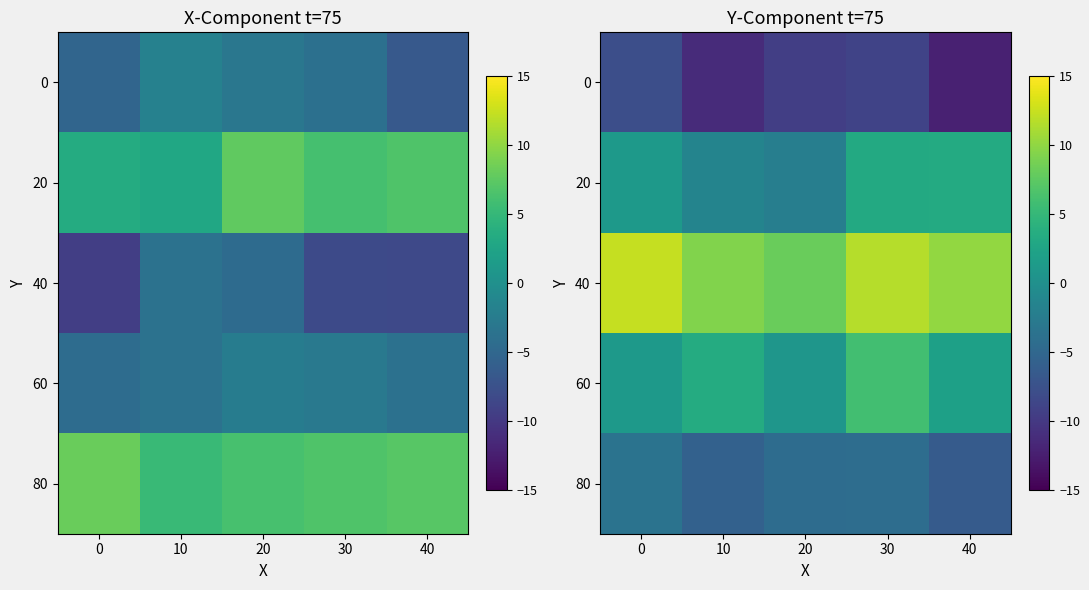

What is the sum of all 0 values?

-49.7